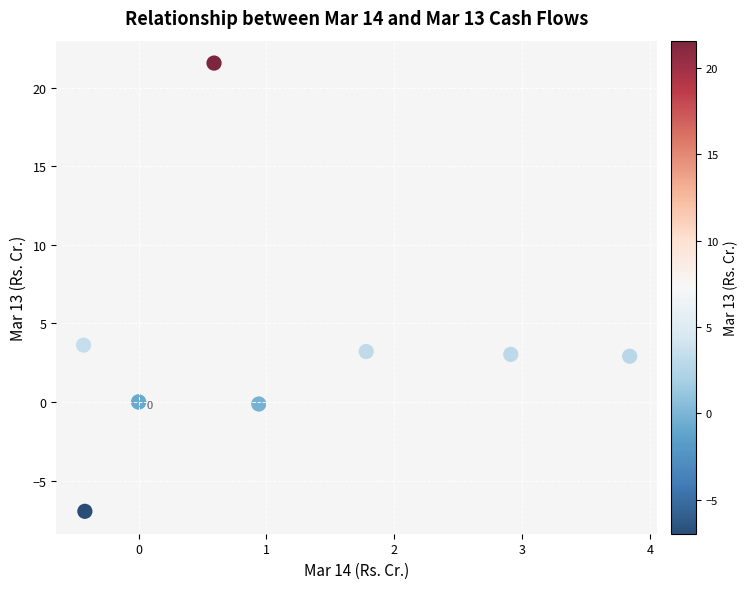

What Y value in the scatter plot is closest to 7?

3.6